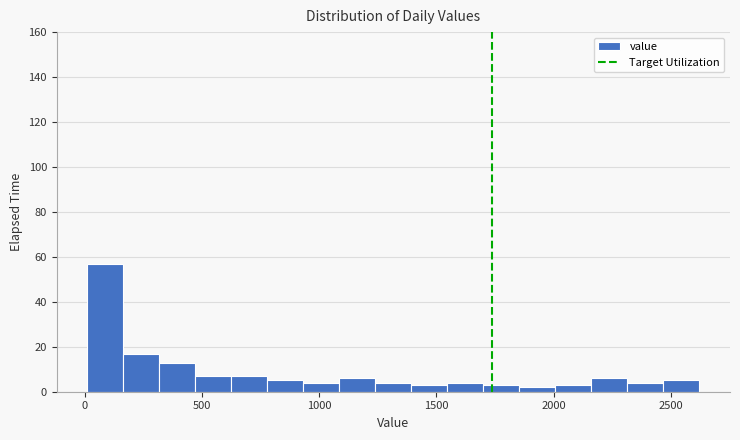

Around what value on the x-axis is the tallest bar? Give the approximate position of its centre, as read against the axis.

100